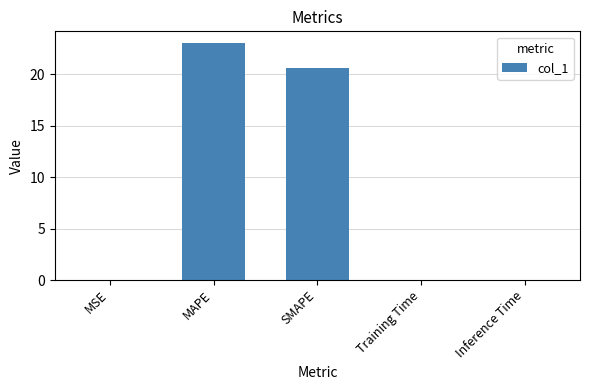

The chart shows a value of 20.7 at SMAPE. True or false?

True